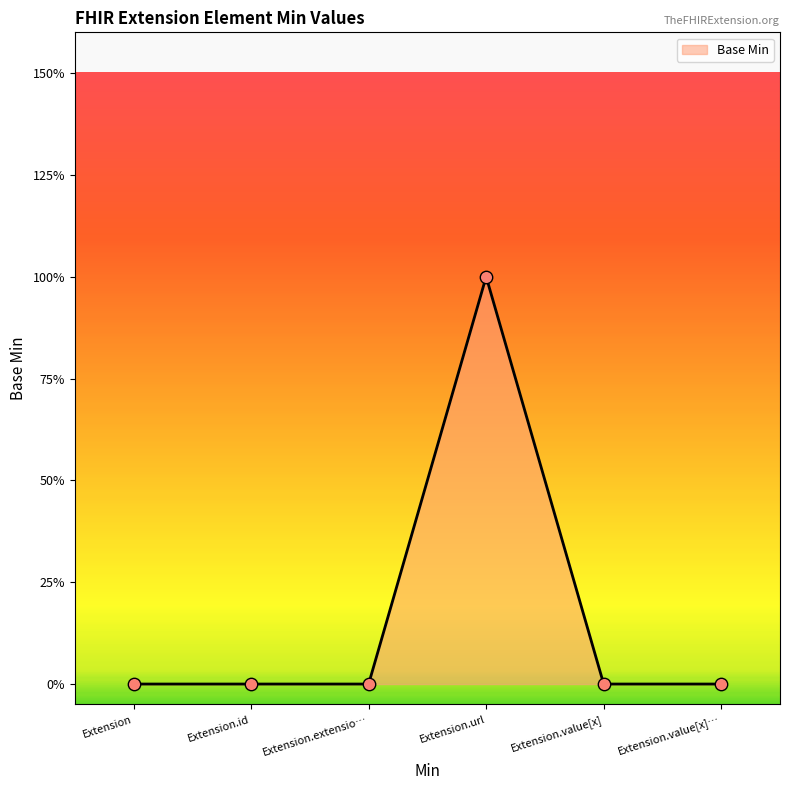

Between Extension.id and Extension, which is larger?

Extension.id